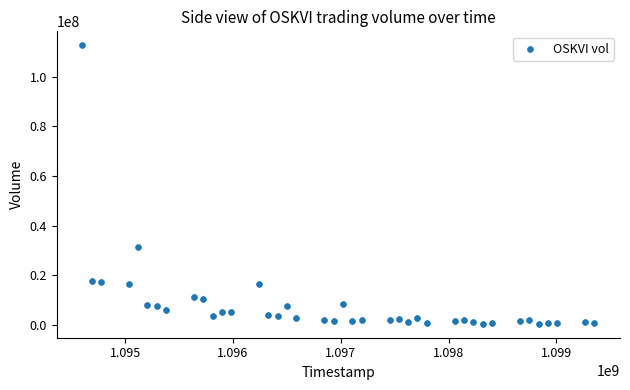

What is the range of Y values (max minus min)?

112150984